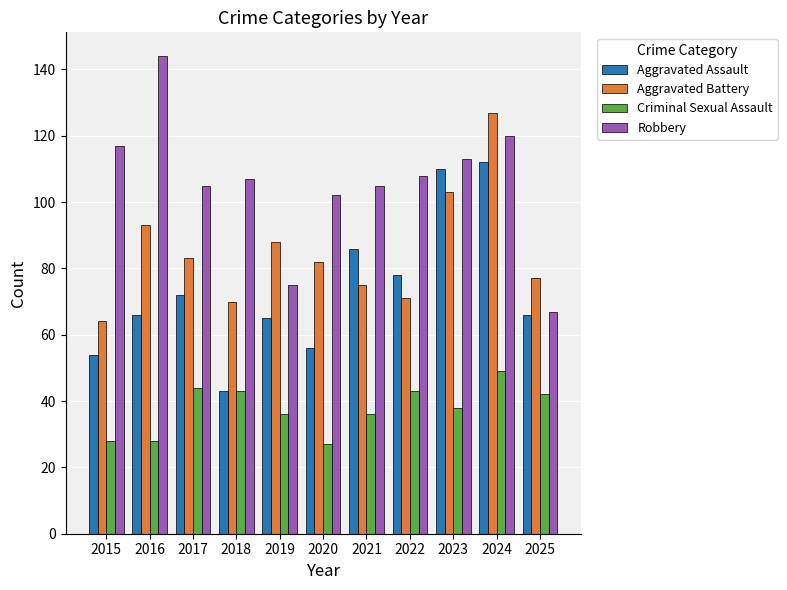

Where does the Aggravated Battery series first go above 82?

2016